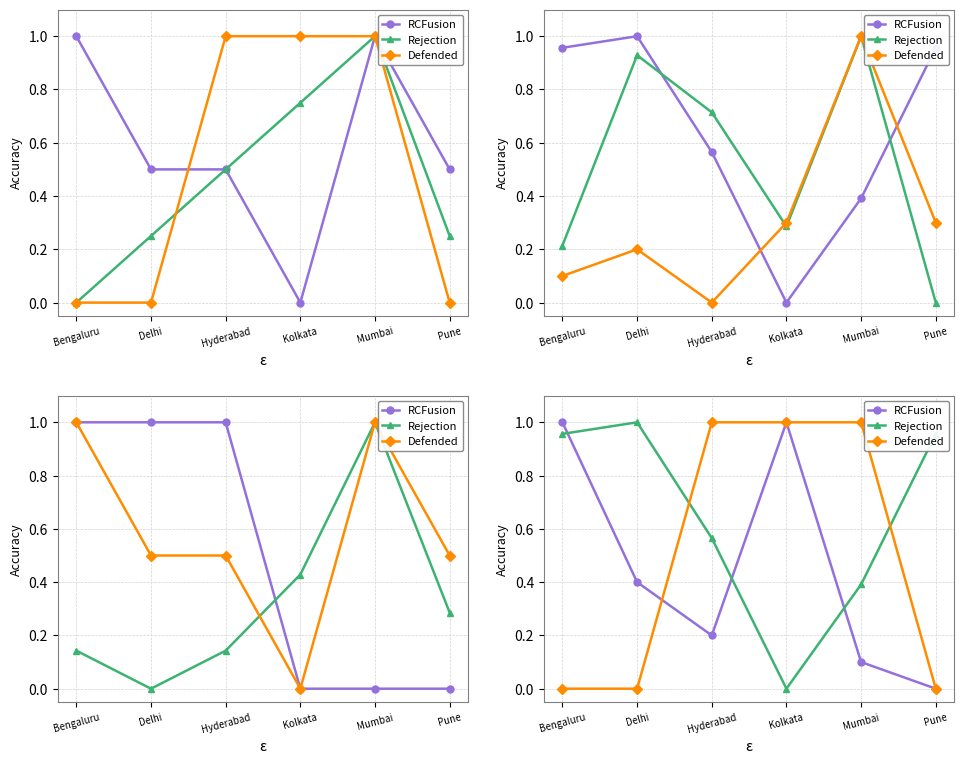

True or false: Defended has more than 0 interior local peaks.

False